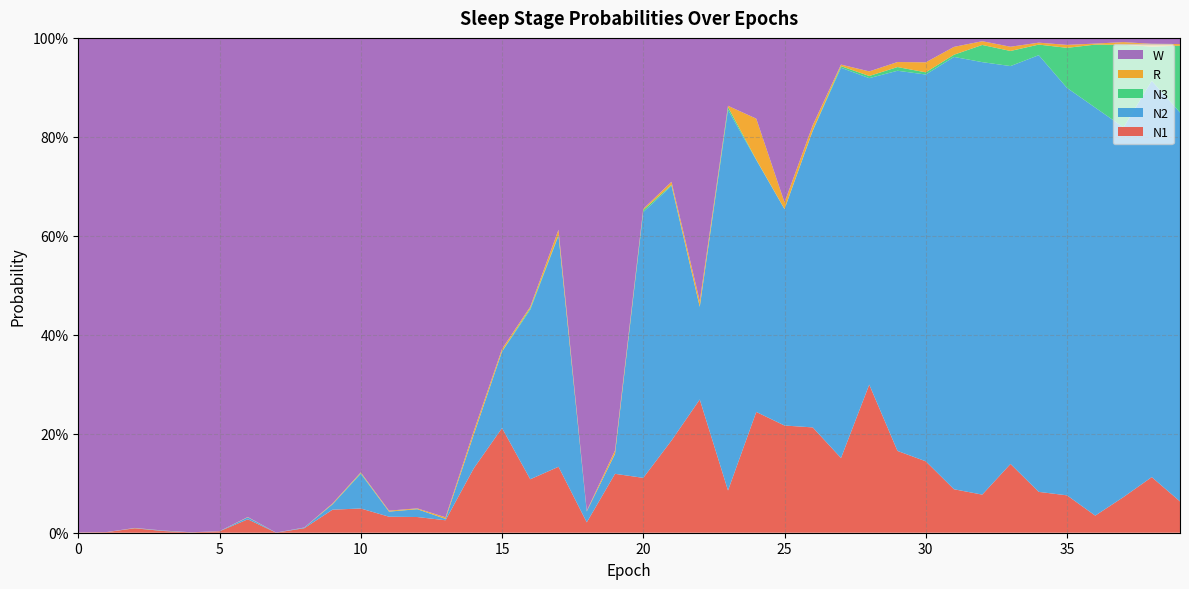

Reading right to left, transcribe all the data shown in this chart.

N1: 0.1	0.1	0.1	0.0	0.1	0.1	0.1	0.1	0.1	0.1	0.2	0.3	0.2	0.2	0.2	0.2	0.1	0.3	0.2	0.1	0.1	0.0	0.1	0.1	0.2	0.1	0.0	0.0	0.0	0.0	0.0	0.0	0.0	0.0	0.0	0.0	0.0	0.0	0.0	0.0
N2: 0.8	0.8	0.7	0.8	0.8	0.9	0.8	0.9	0.9	0.8	0.8	0.6	0.8	0.6	0.4	0.5	0.8	0.2	0.5	0.5	0.0	0.0	0.5	0.3	0.2	0.1	0.0	0.0	0.0	0.1	0.0	0.0	0.0	0.0	0.0	0.0	0.0	0.0	0.0	0.0
N3: 0.1	0.1	0.2	0.1	0.1	0.0	0.0	0.0	0.0	0.0	0.0	0.0	0.0	0.0	0.0	0.0	0.0	0.0	0.0	0.0	0.0	0.0	0.0	0.0	0.0	0.0	0.0	0.0	0.0	0.0	0.0	0.0	0.0	0.0	0.0	0.0	0.0	0.0	0.0	0.0
R: 0.0	0.0	0.0	0.0	0.0	0.0	0.0	0.0	0.0	0.0	0.0	0.0	0.0	0.0	0.0	0.1	0.0	0.0	0.0	0.0	0.0	0.0	0.0	0.0	0.0	0.0	0.0	0.0	0.0	0.0	0.0	0.0	0.0	0.0	0.0	0.0	0.0	0.0	0.0	0.0
W: 0.0	0.0	0.0	0.0	0.0	0.0	0.0	0.0	0.0	0.0	0.0	0.1	0.1	0.2	0.3	0.2	0.1	0.5	0.3	0.3	0.8	1.0	0.4	0.5	0.6	0.8	1.0	1.0	1.0	0.9	0.9	1.0	1.0	1.0	1.0	1.0	1.0	1.0	1.0	1.0